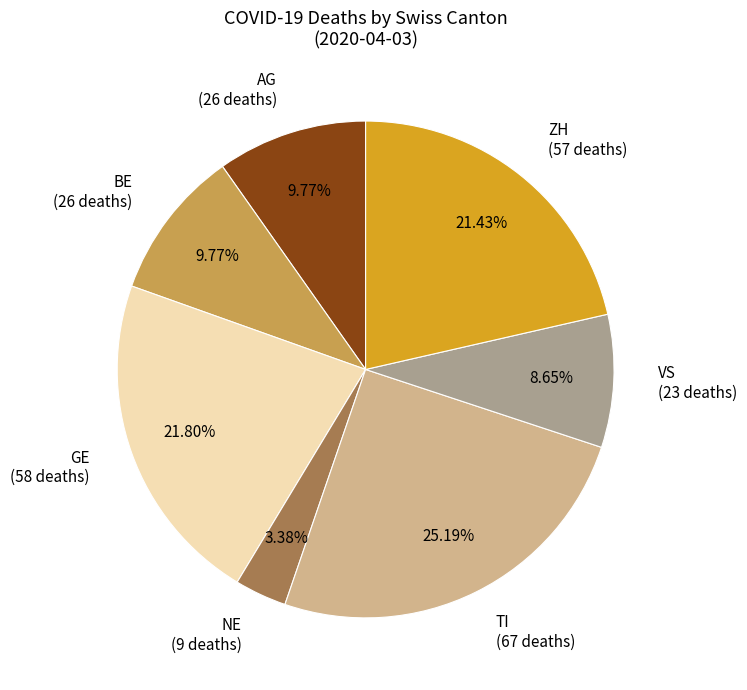

Which slice is the smallest?

NE (9 deaths)